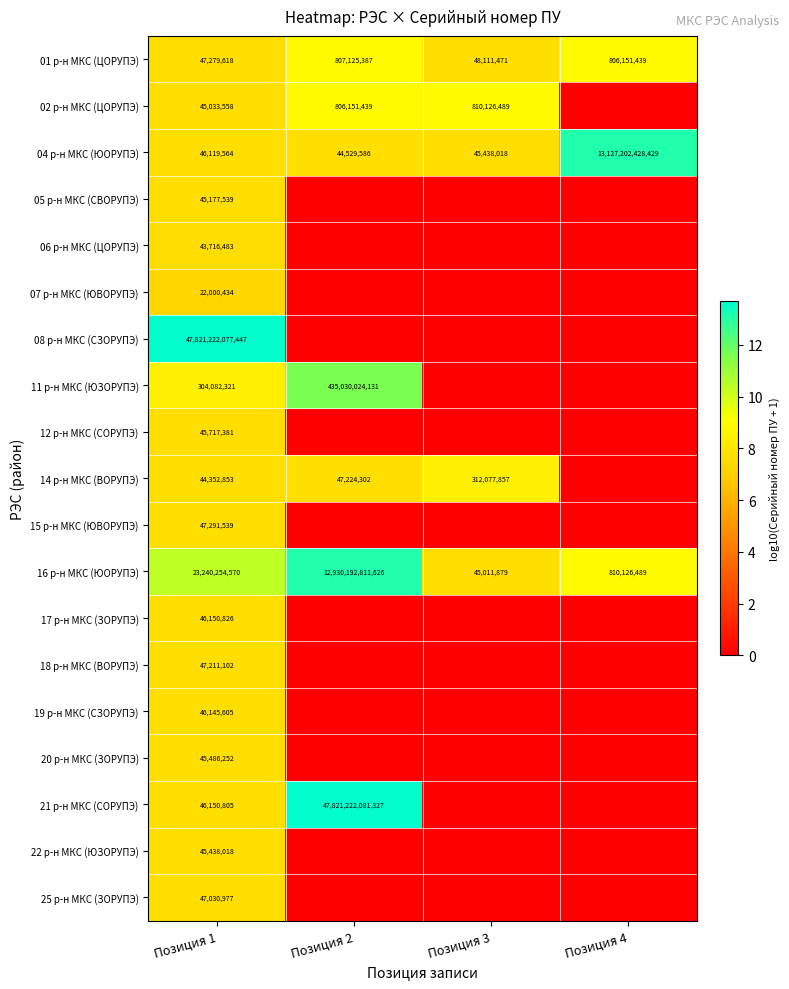

The 02 р-н МКС (ЦОРУПЭ) series shows 810126489 at Позиция 3. True or false?

True